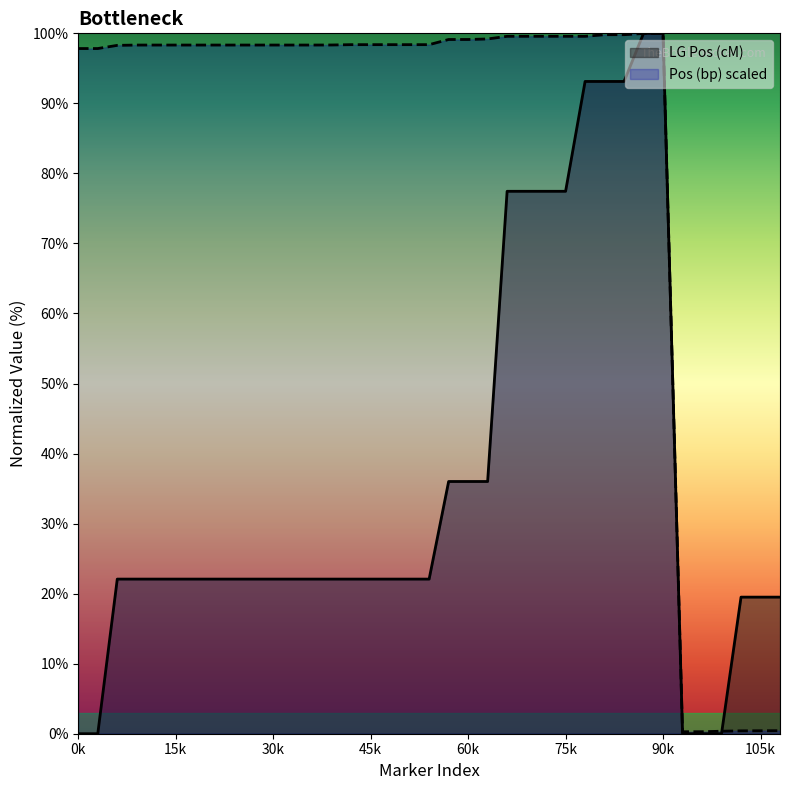

How many intersections are there between LG Pos (cM) and Pos (bp) scaled?

2